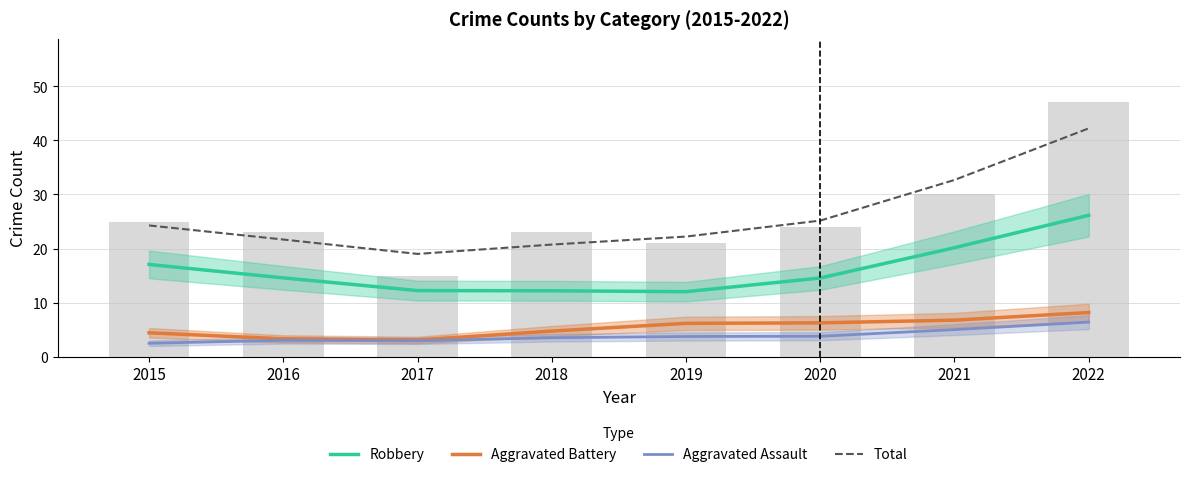

What are all the series names shown in the legend?

Robbery, Aggravated Battery, Aggravated Assault, Total